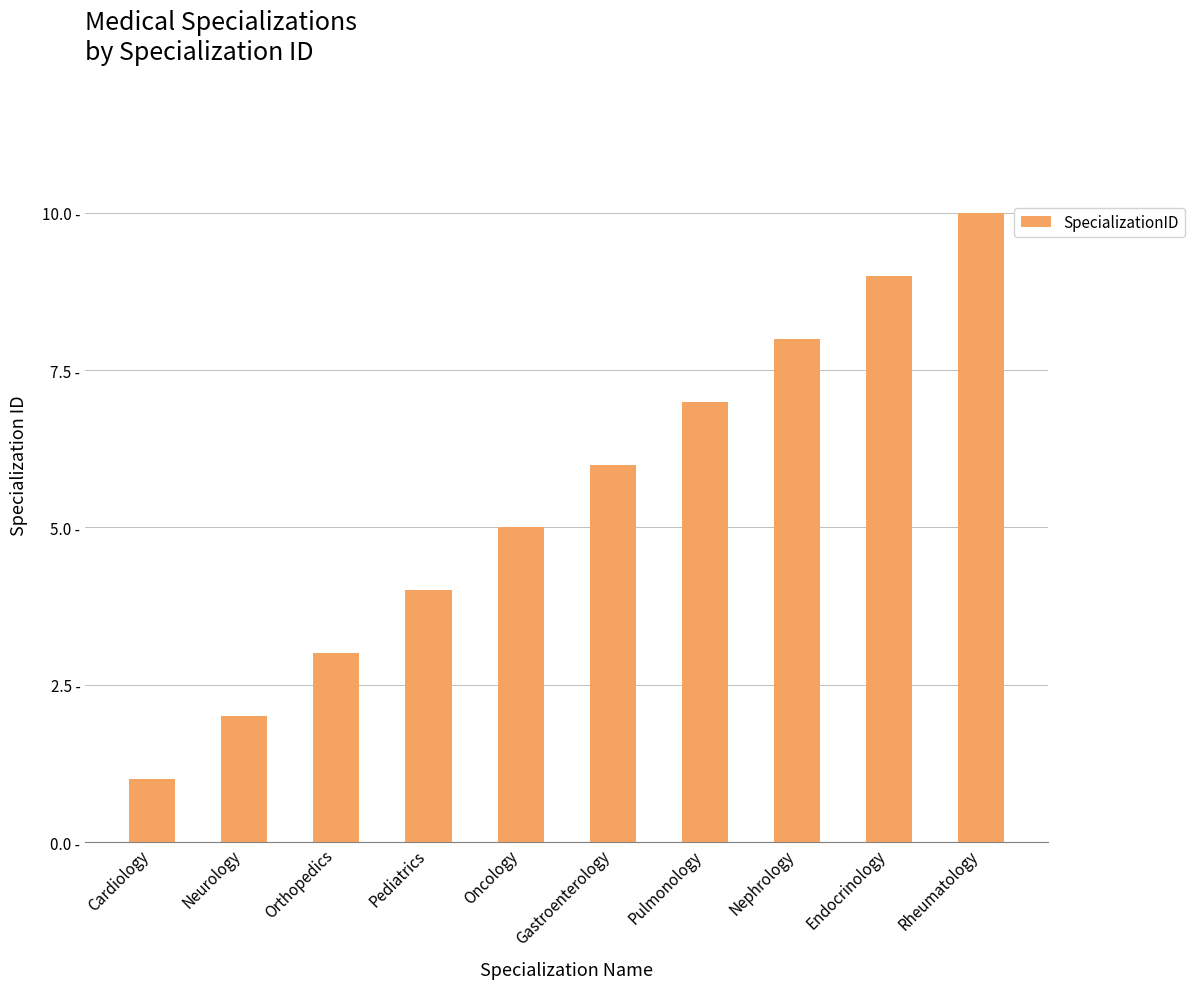

Between Rheumatology and Neurology, which is larger?

Rheumatology